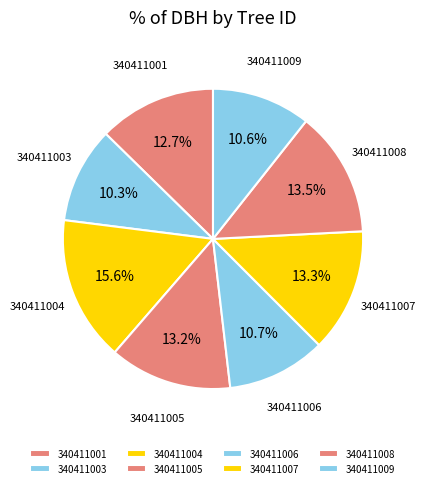

To the nearest percent, what percentage of the pie is 340411003?

10%